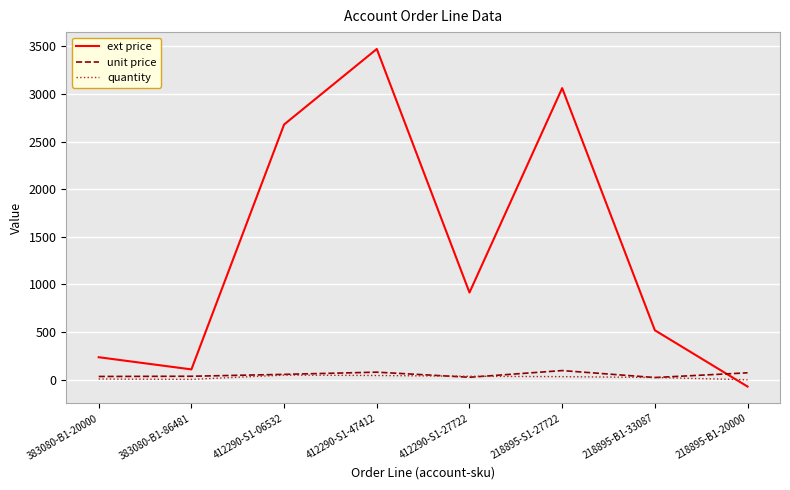

Which series has the largest range (max minus min)?

ext price